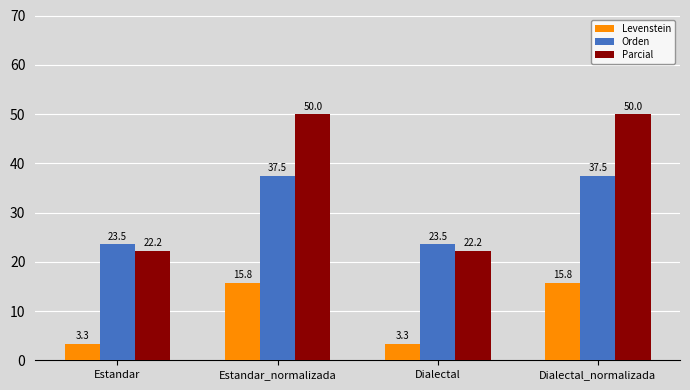

Reading left to right, transcribe all the data shown in this chart.

Levenstein: 3.3	15.8	3.3	15.8
Orden: 23.5	37.5	23.5	37.5
Parcial: 22.2	50.0	22.2	50.0